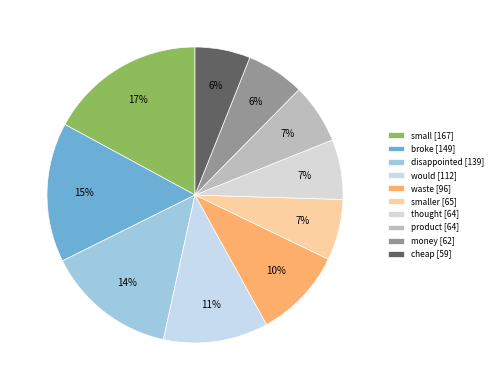

How many slices are in this pie chart?

10